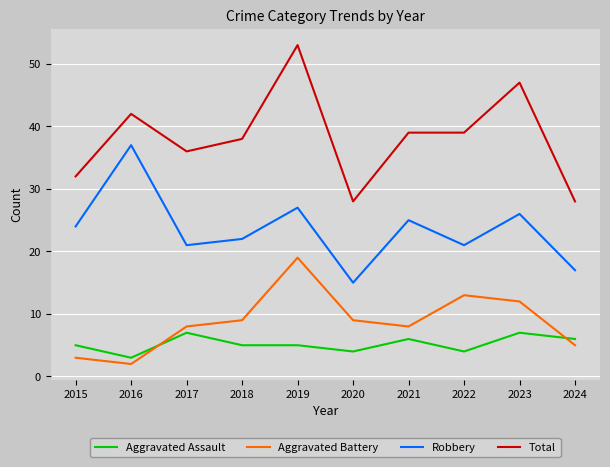

True or false: Total and Robbery intersect in this chart.

False